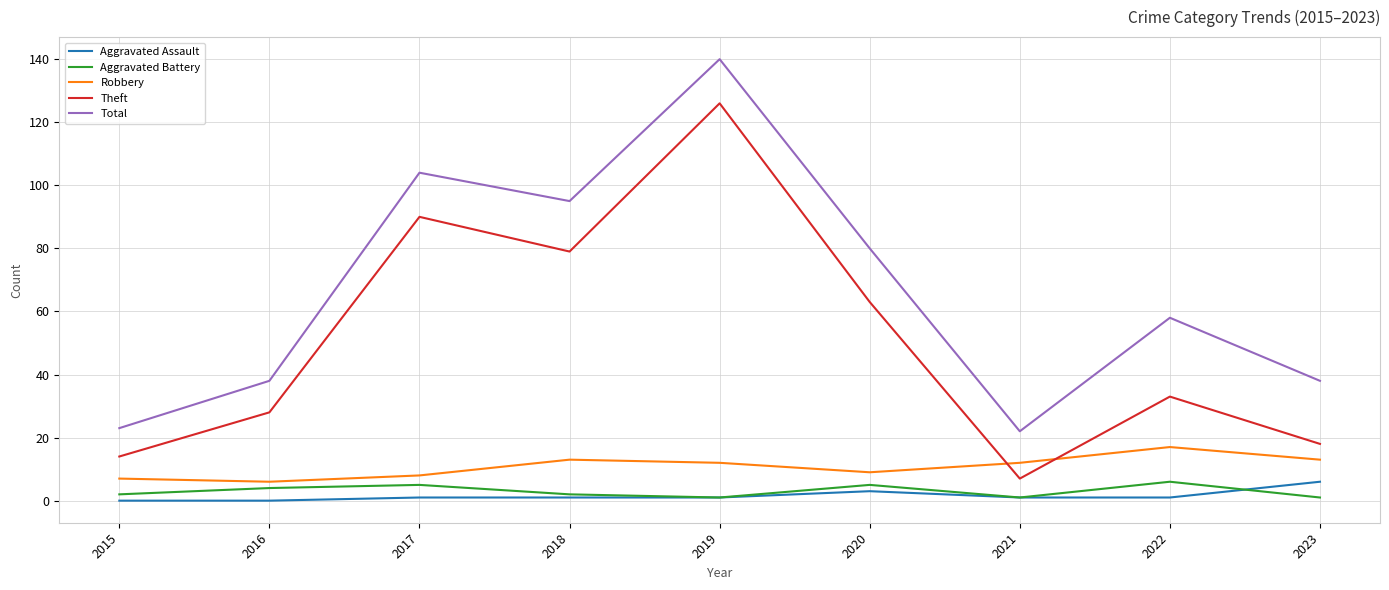

At which category does Theft reach its first local peak?

2017